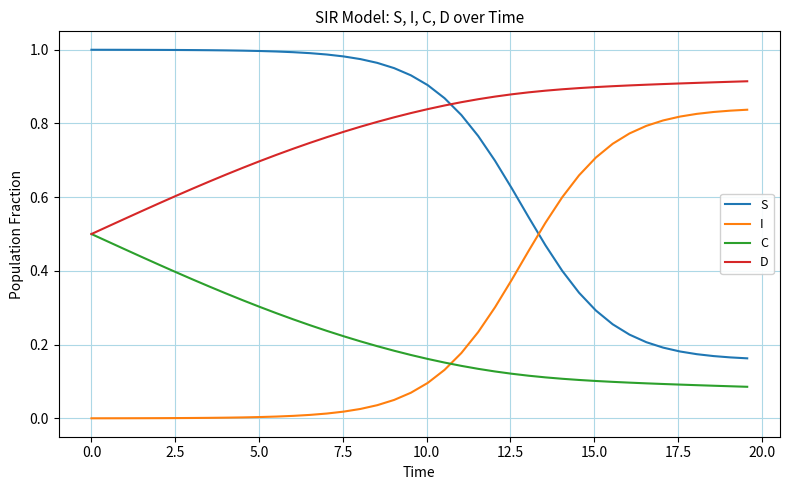

True or false: D and I intersect in this chart.

False